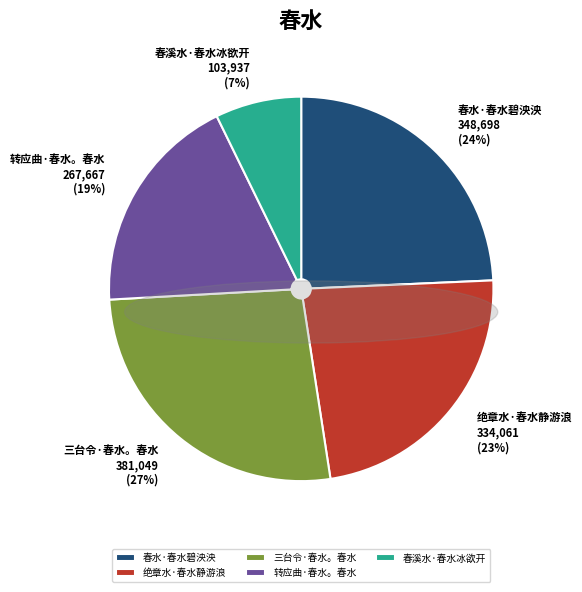

Which has a higher value, 三台令·春水。春水 or 绝章水·春水静游浪?

三台令·春水。春水